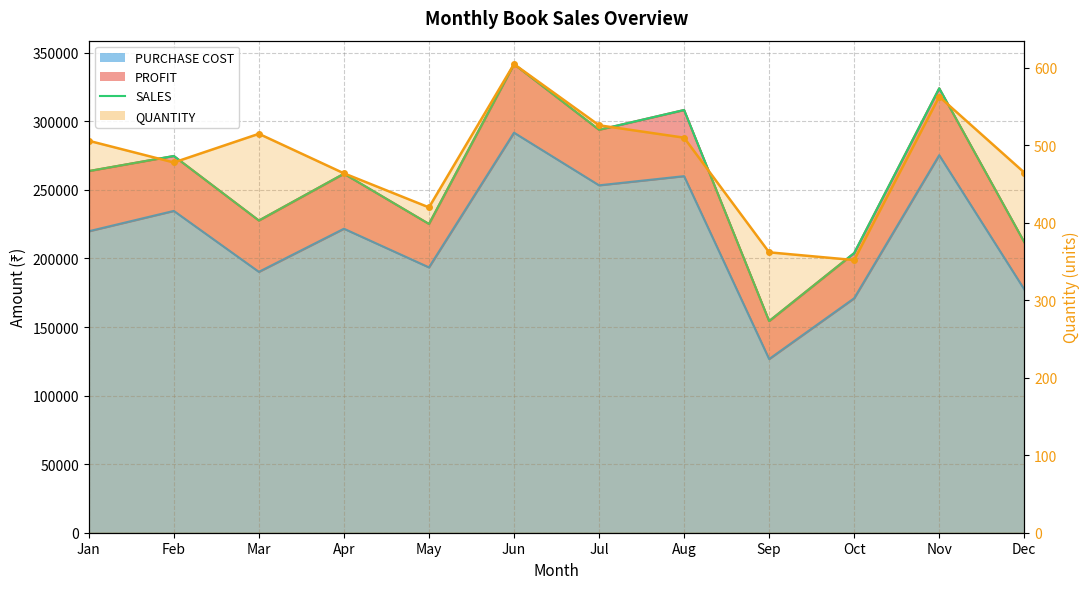

True or false: SALES and QUANTITY cross at least once.

False